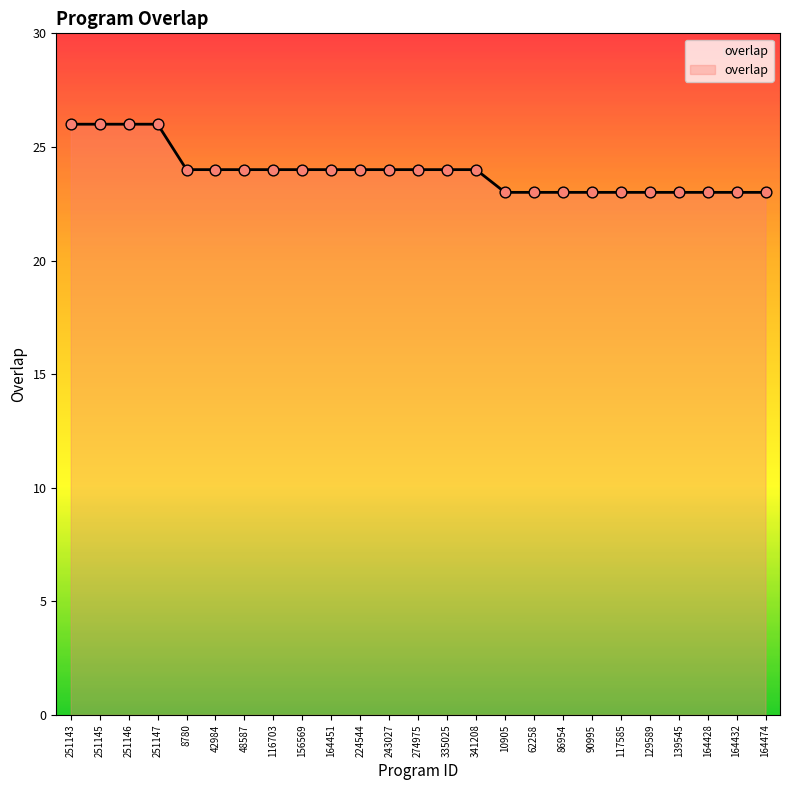

Approximately how many times larger is the value at 42984 compared to 117585?

1.0